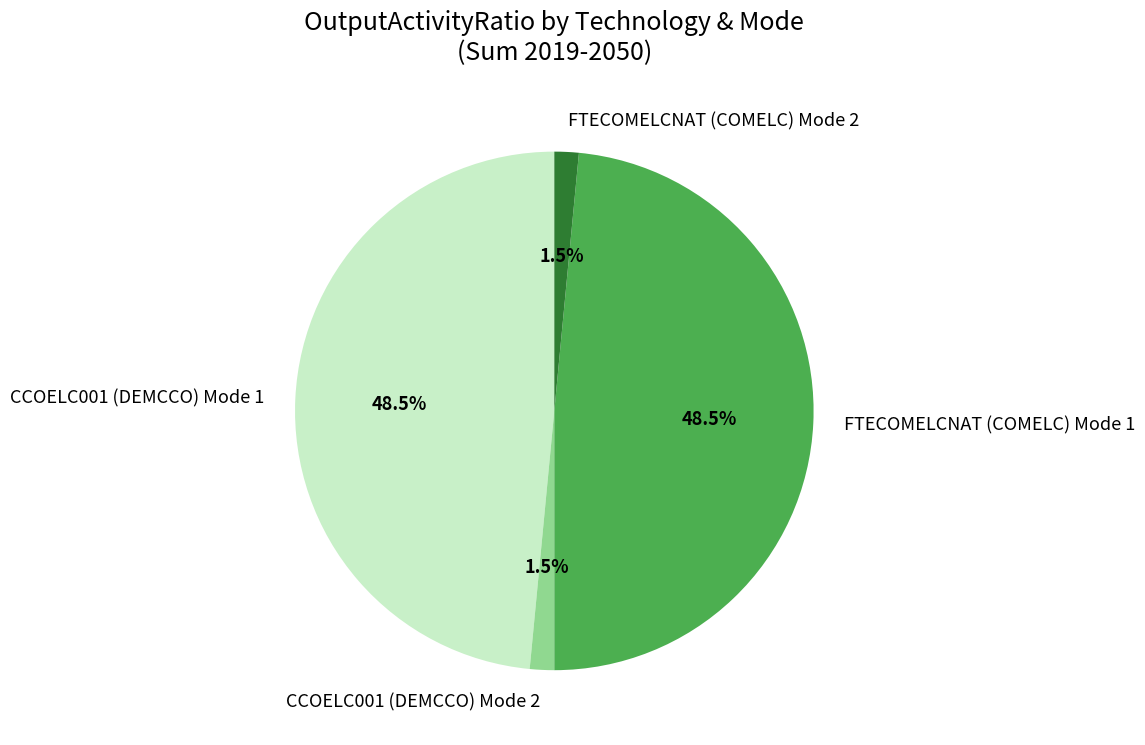

Between CCOELC001 (DEMCCO) Mode 2 and FTECOMELCNAT (COMELC) Mode 1, which is larger?

FTECOMELCNAT (COMELC) Mode 1